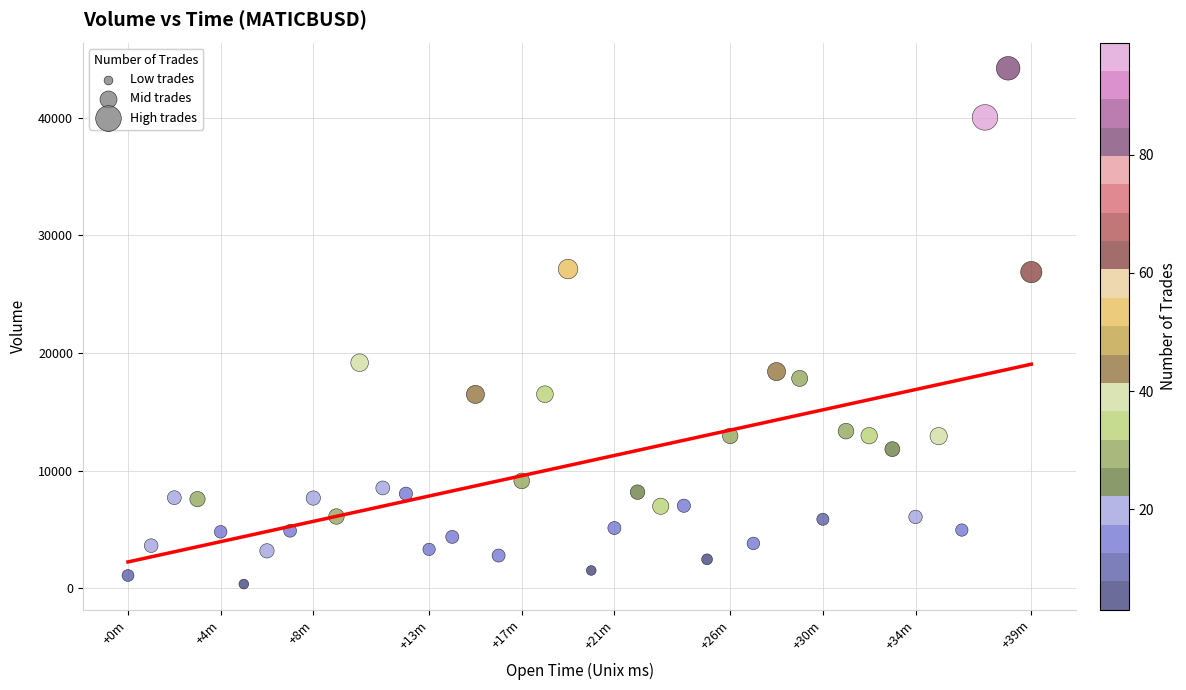

What is the range of Y values (max minus min)?

43828